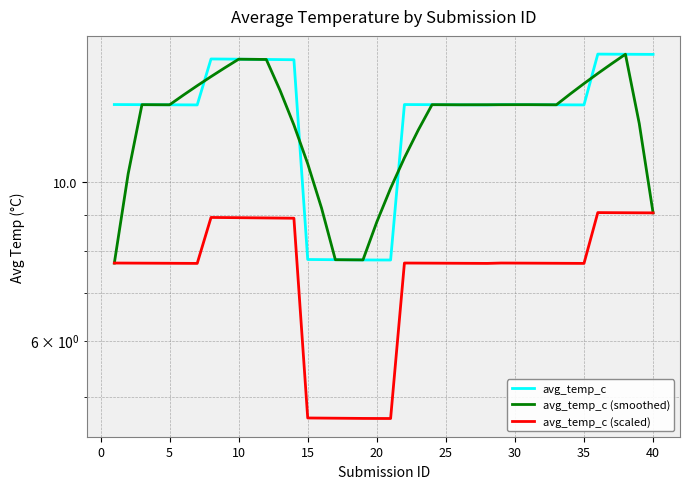

What is the approximate value of avg_temp_c (scaled) at 25?

7.7